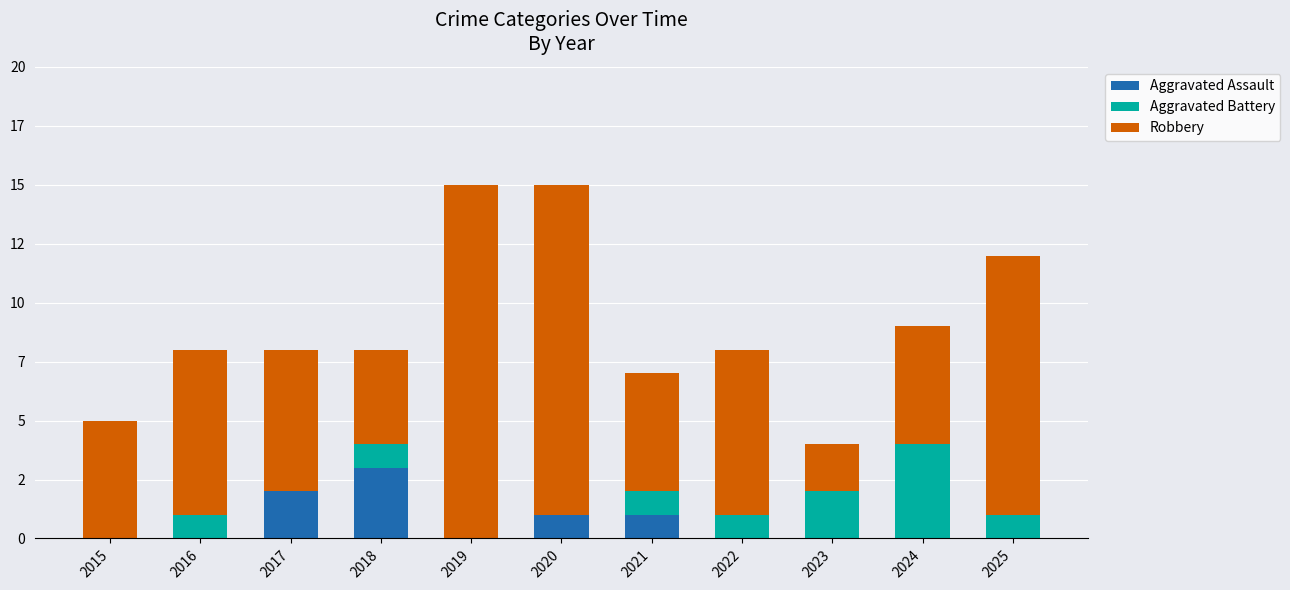

Does the chart contain stacked bars?

Yes